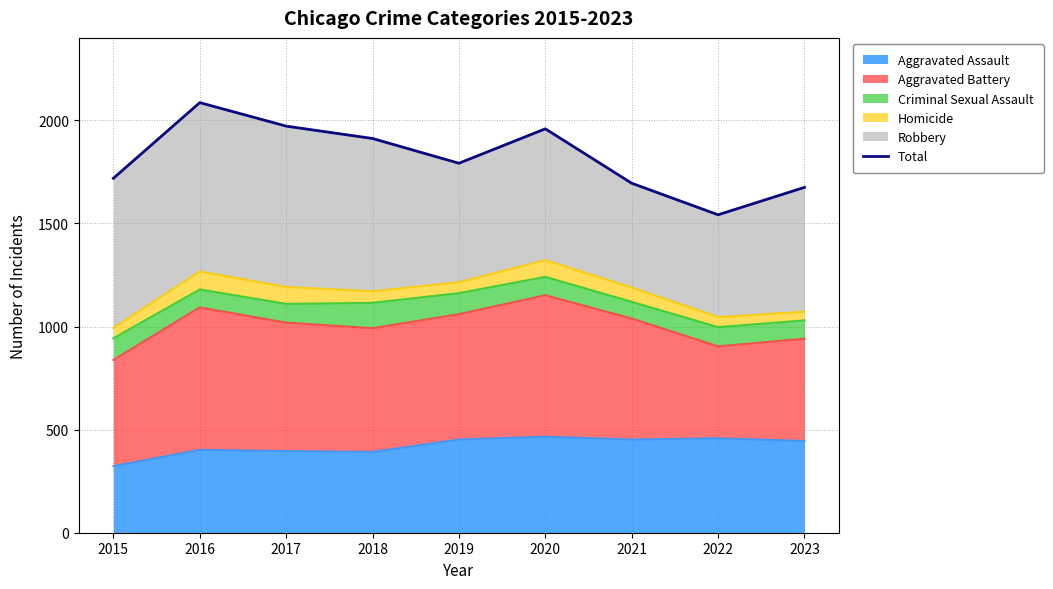

What is the difference between the maximum and minimum values?

544